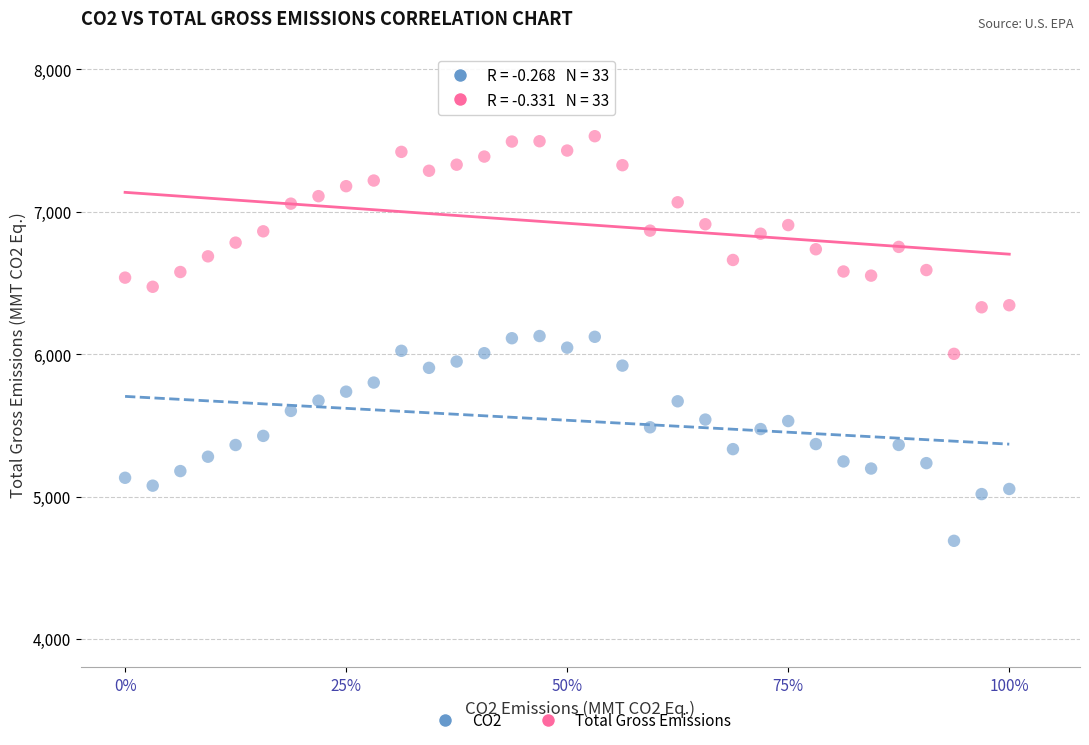

Which series reaches the minimum Y coordinate?

CO2